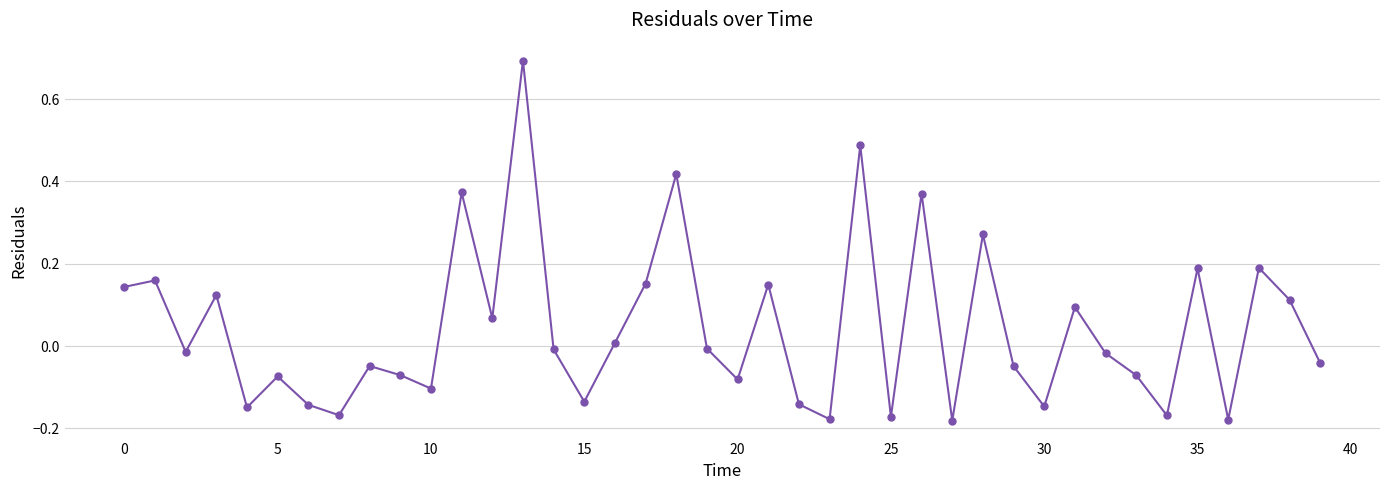

What is the sum of all values?

1.7